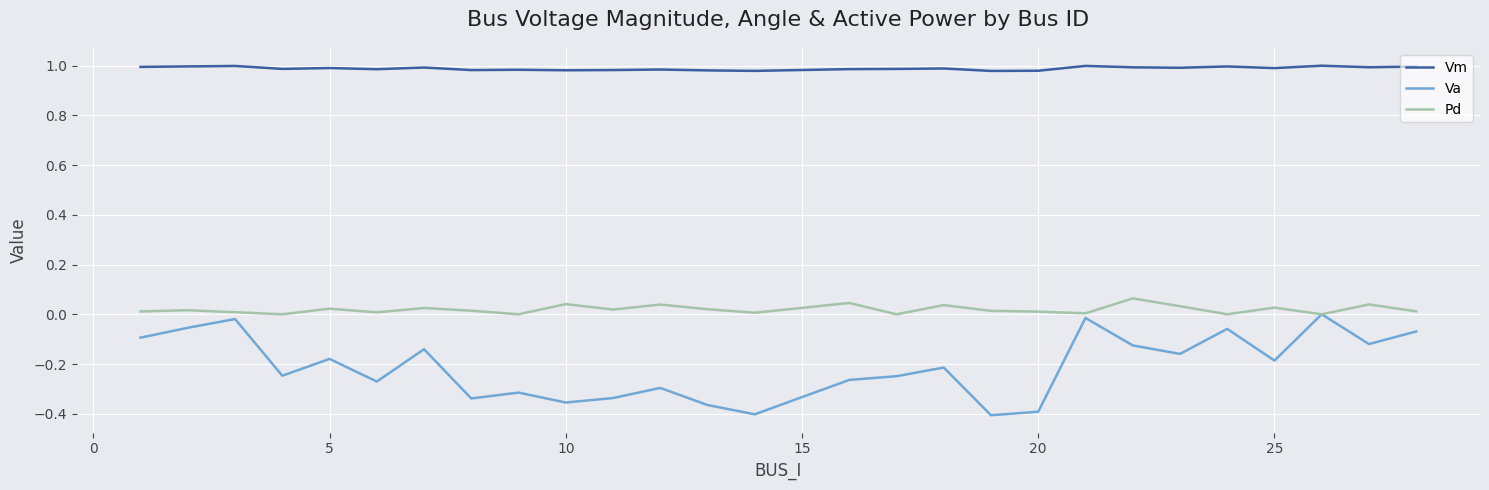

Which series has the largest total across all categories?

Vm